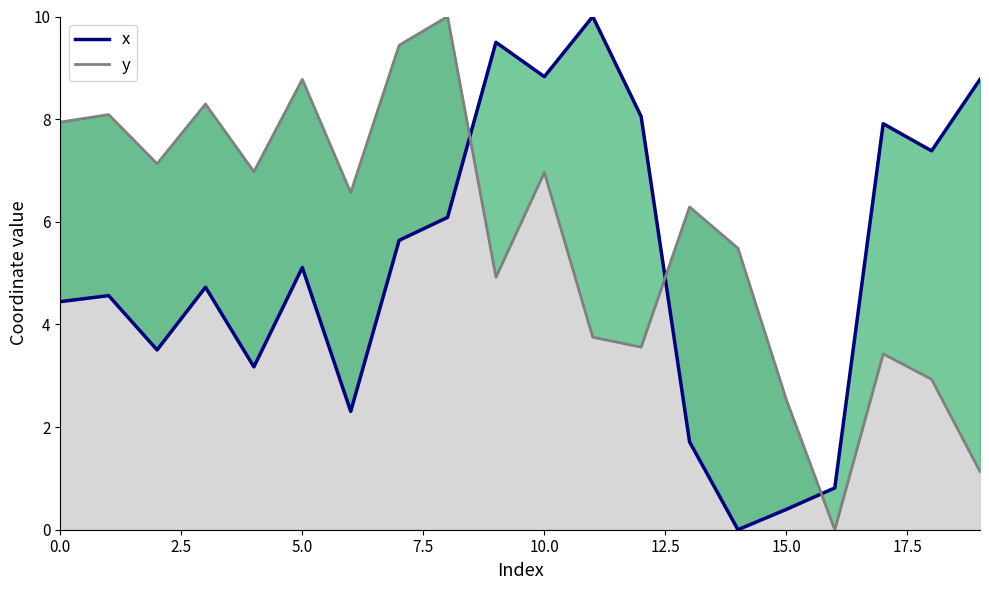

Count the number of categories in the chart.

20